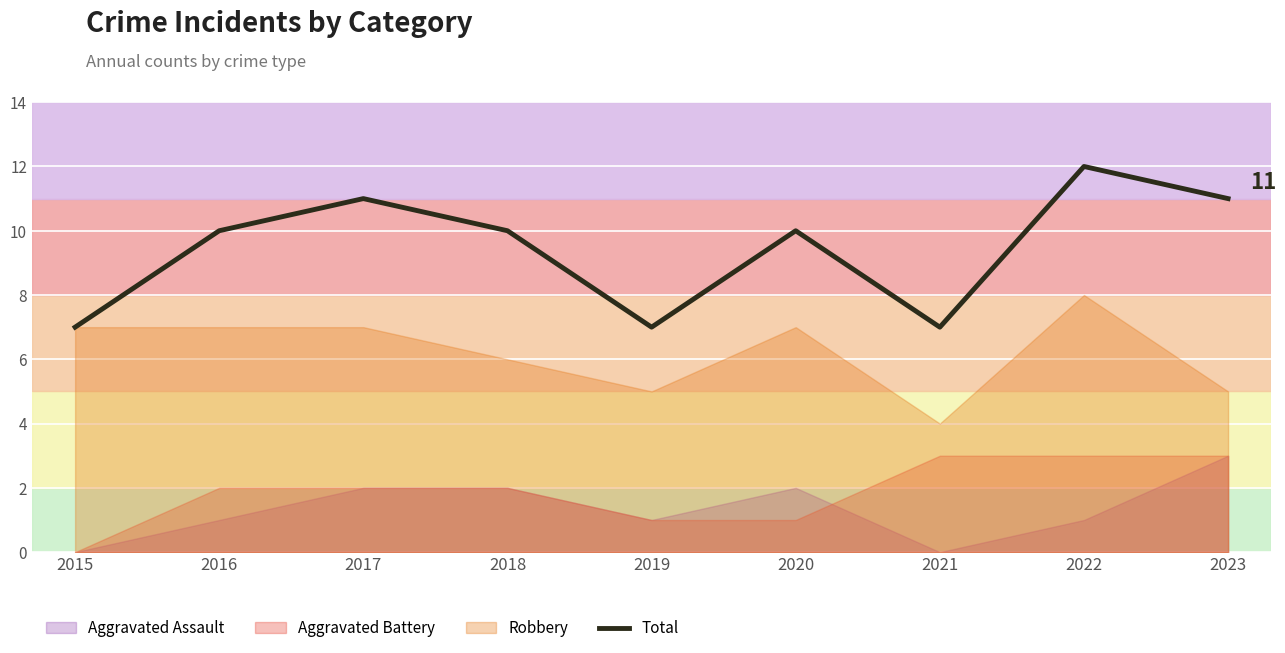

Reading left to right, list all the values displayed in this chart.

2015=7	2016=10	2017=11	2018=10	2019=7	2020=10	2021=7	2022=12	2023=11